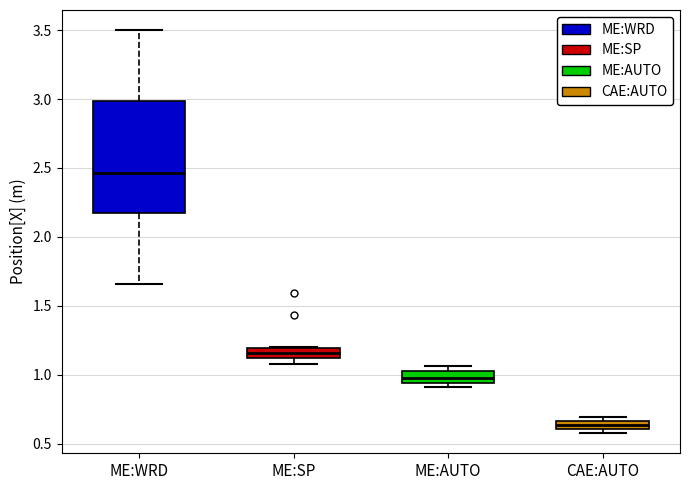

Where is the lower edge of the box for CAE:AUTO on the y-axis? The values are not printed on the chart, so give them approximately, as read against the axis.

0.60